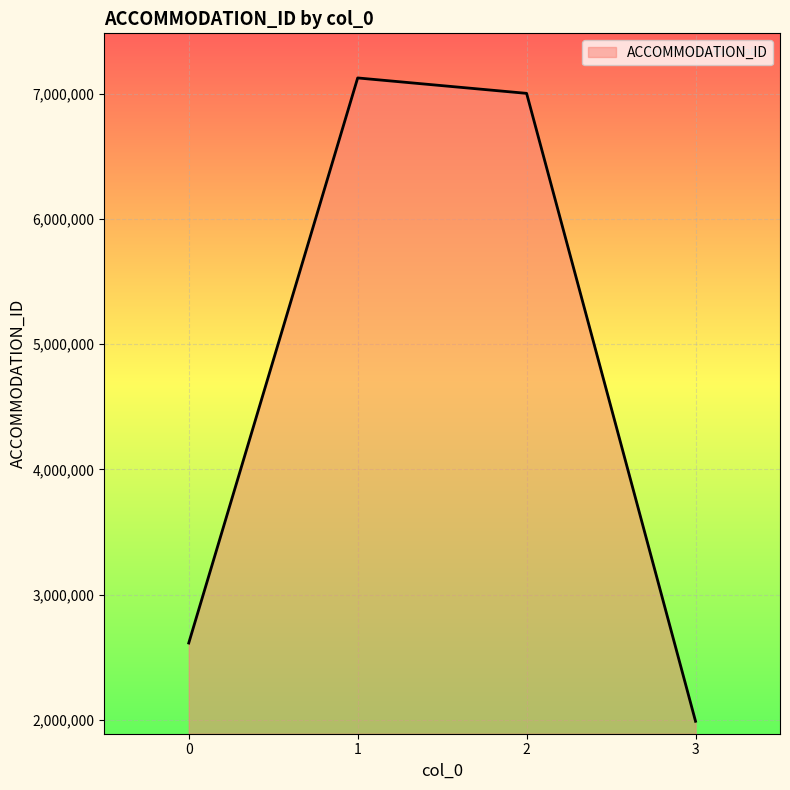

What is the change in value from 0 to 3?

-625072